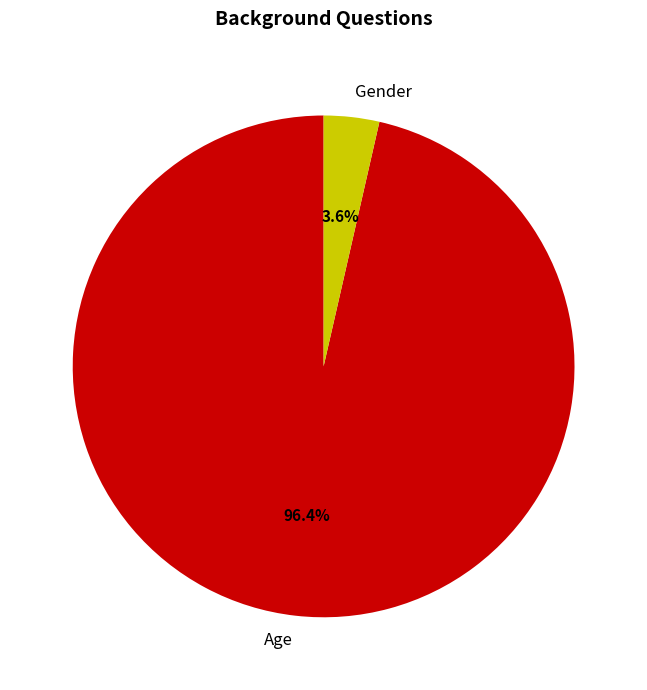

How many slices are in this pie chart?

2